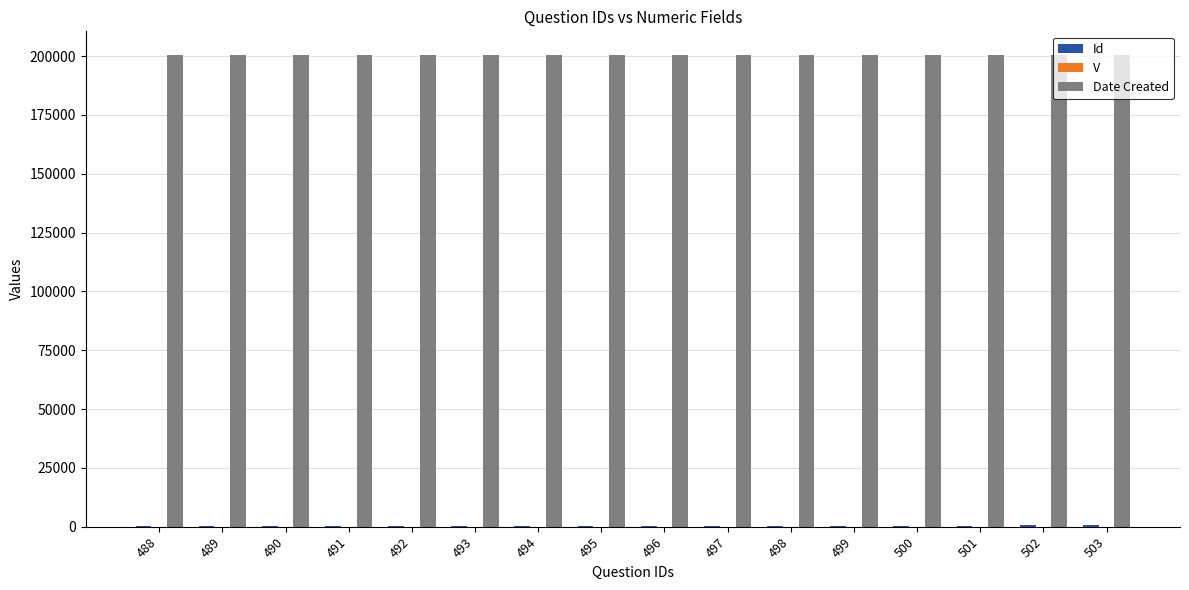

What is the sum of all Date Created values?

3208176